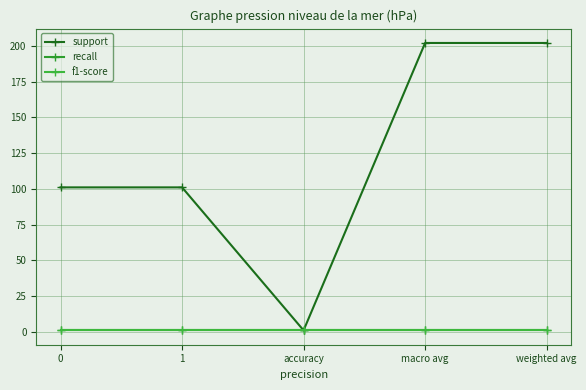

Is the value of f1-score at 0 greater than the value of support at 1?

No